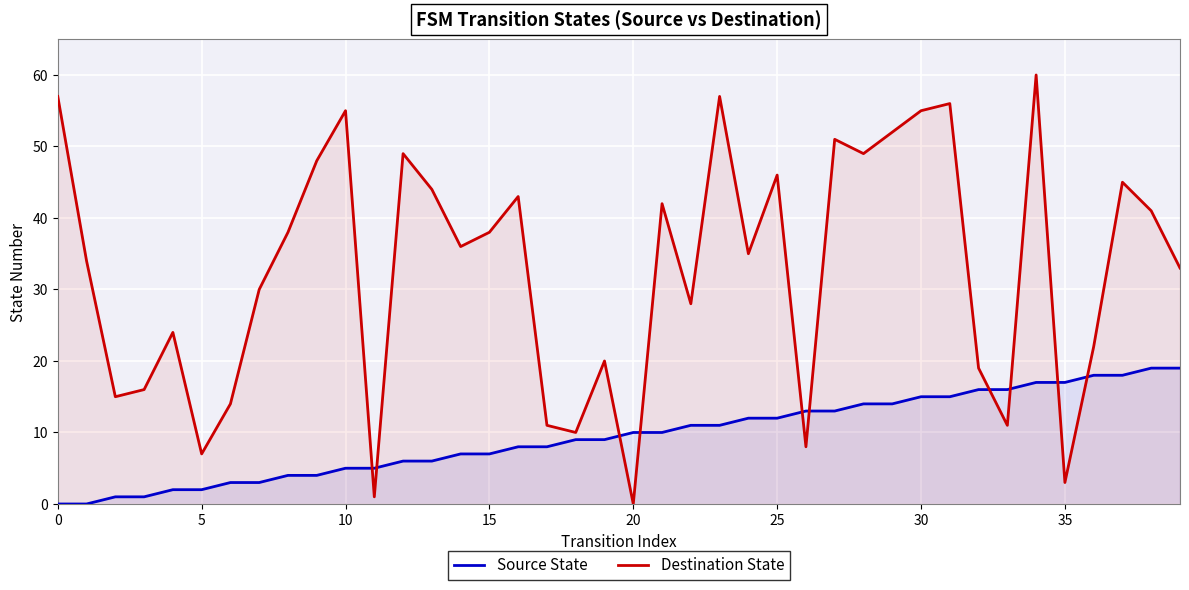

Which series ends up on top after the final intersection of Destination State and Source State?

Destination State